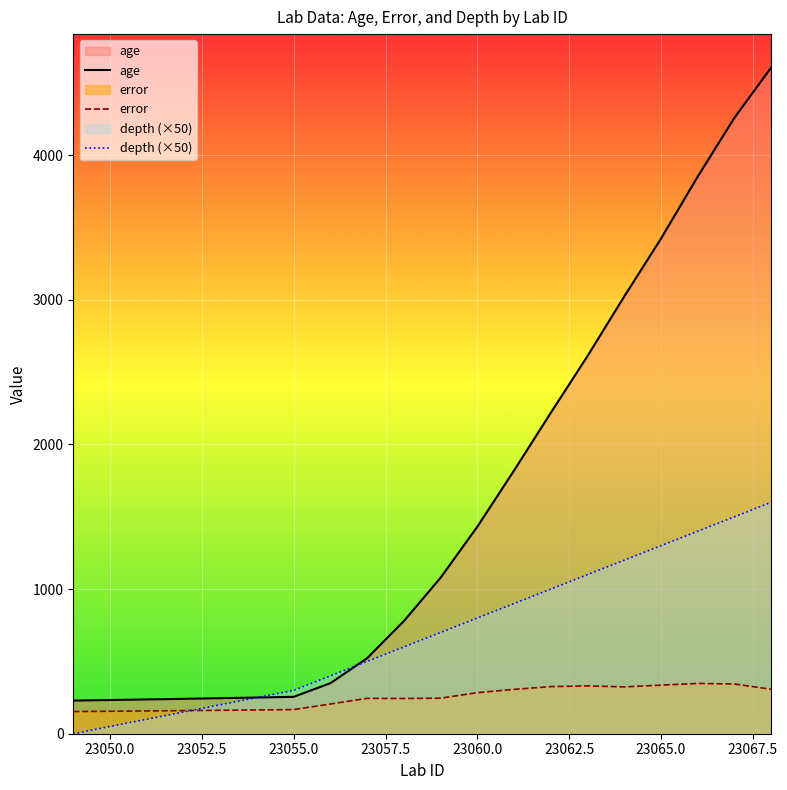

Which series has the largest range (max minus min)?

age